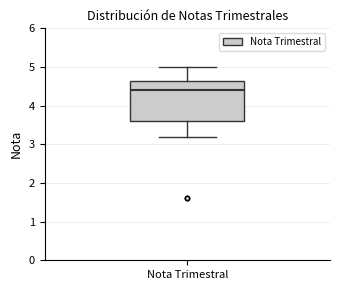

Read this box plot against the y-axis: the position of the median line, the range covered by the box, and the ends of both whiskers. The values are not printed on the chart, so give them approximately, as read against the axis.

median 4.4, box 3.6 to 4.6, whiskers 3.2 to 5.0